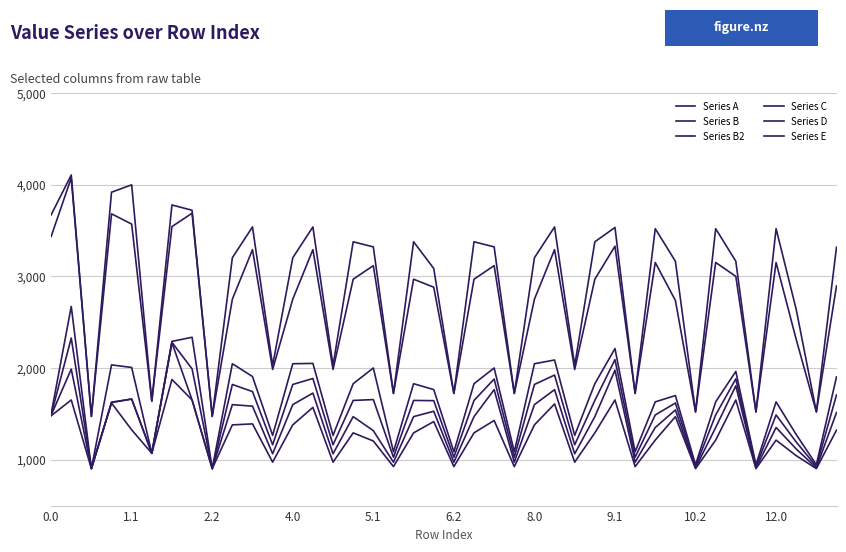

Does the chart have visible grid lines?

Yes